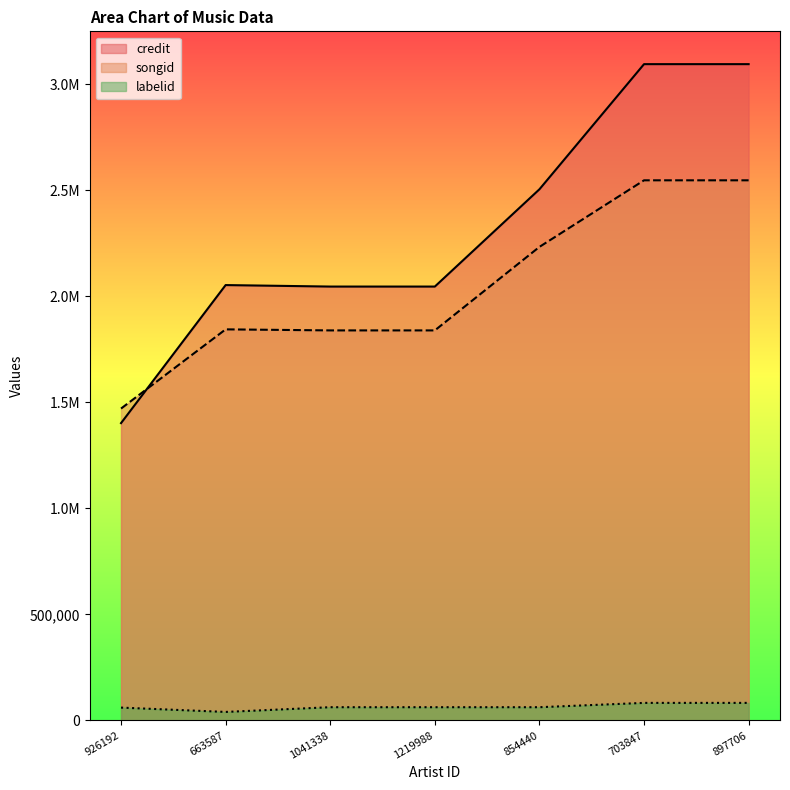

Which category has the highest value across all series?

703847